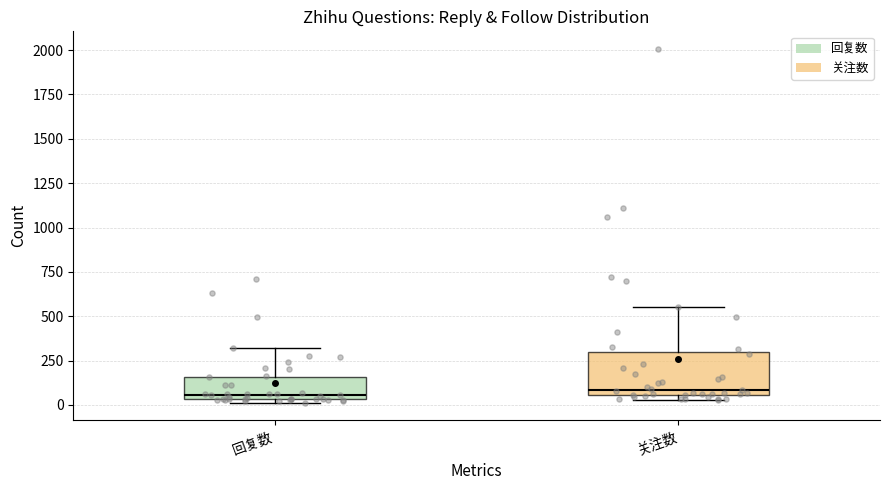

Where is the upper edge of the box for 回复数 on the y-axis? The values are not printed on the chart, so give them approximately, as read against the axis.

150